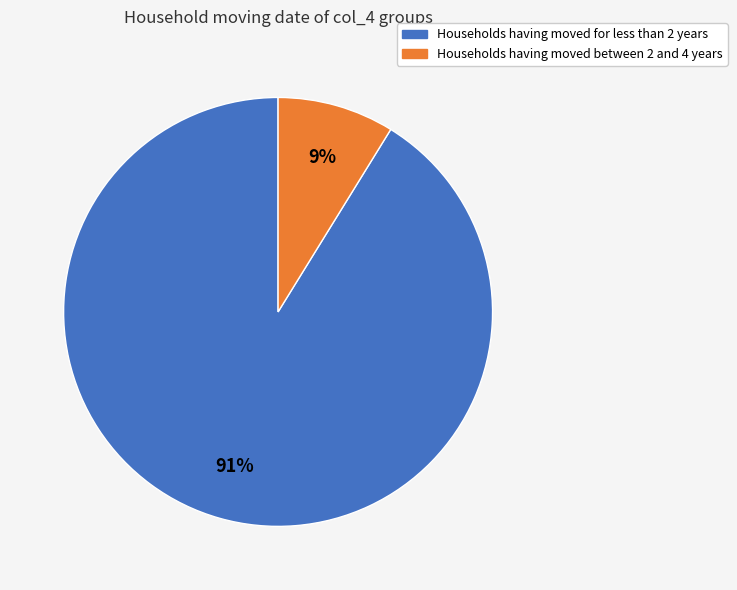

Count the number of slices in the pie.

2